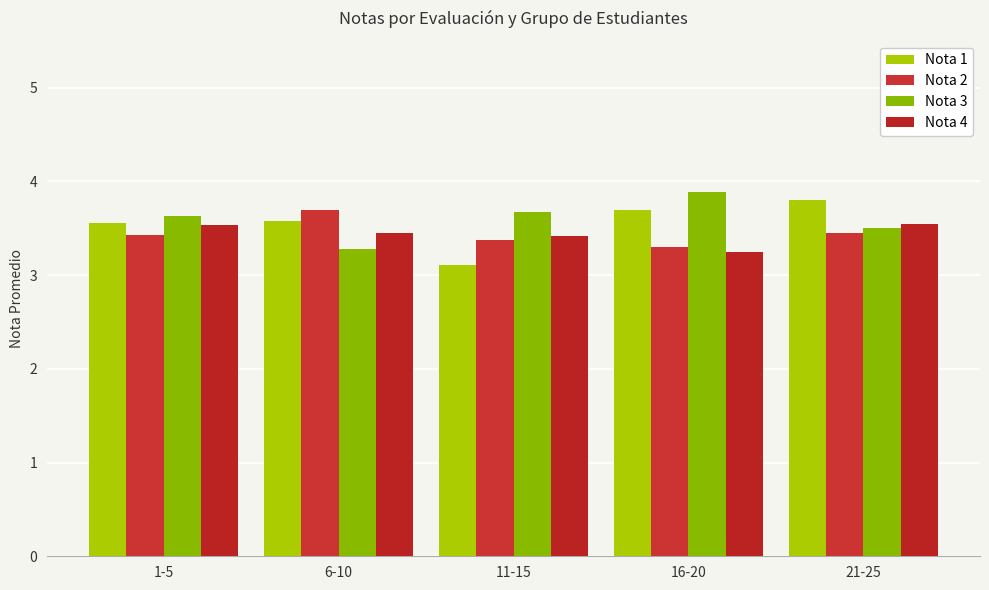

What position from the left is 6-10?

2